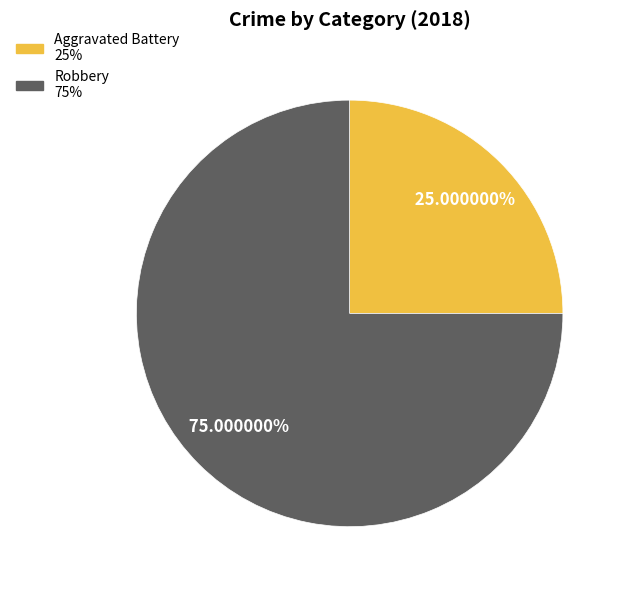

What percentage is the Aggravated Battery slice, to the nearest percent?

25%